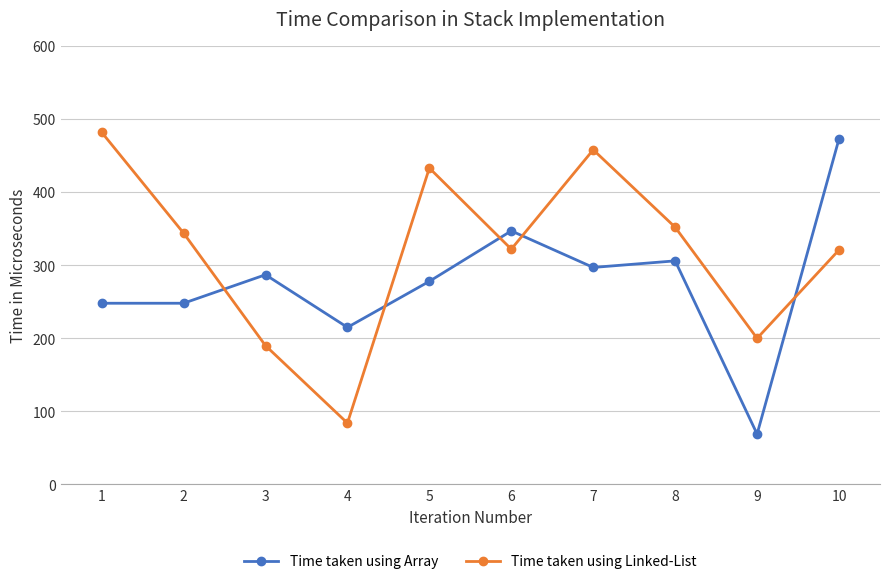

Between which two adjacent categories do Time taken using Array and Time taken using Linked-List first intersect?

2 and 3